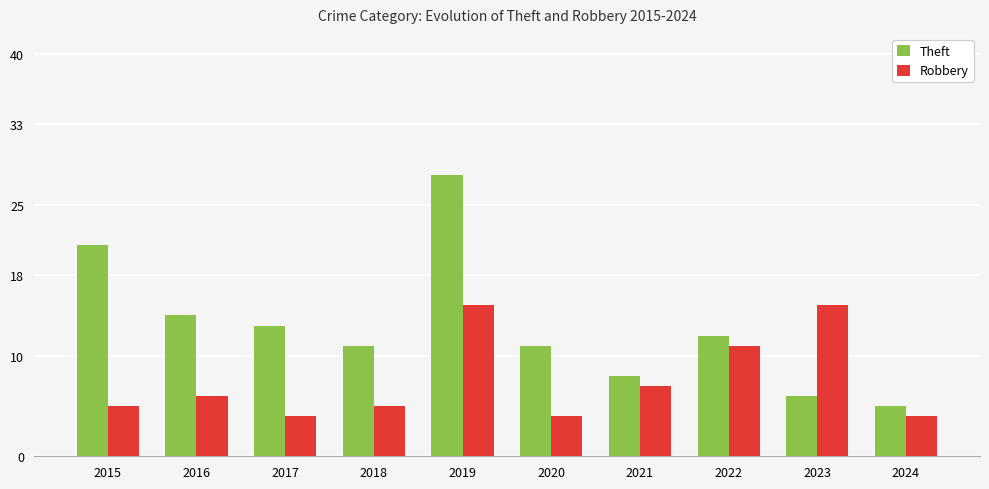

Reading right to left, list all the values displayed in this chart.

Theft: 2024=5	2023=6	2022=12	2021=8	2020=11	2019=28	2018=11	2017=13	2016=14	2015=21
Robbery: 2024=4	2023=15	2022=11	2021=7	2020=4	2019=15	2018=5	2017=4	2016=6	2015=5